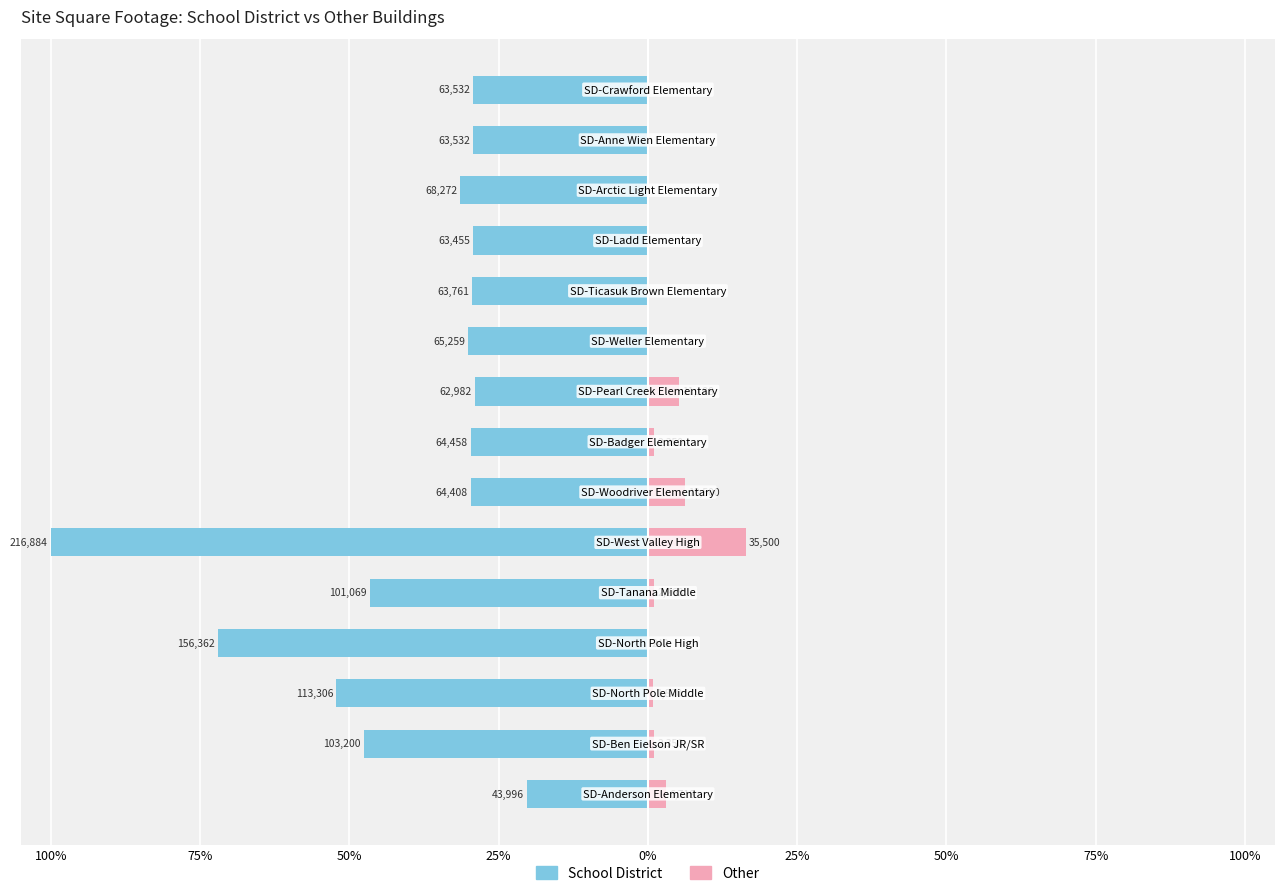

How many values in the School District series are below -29?

14